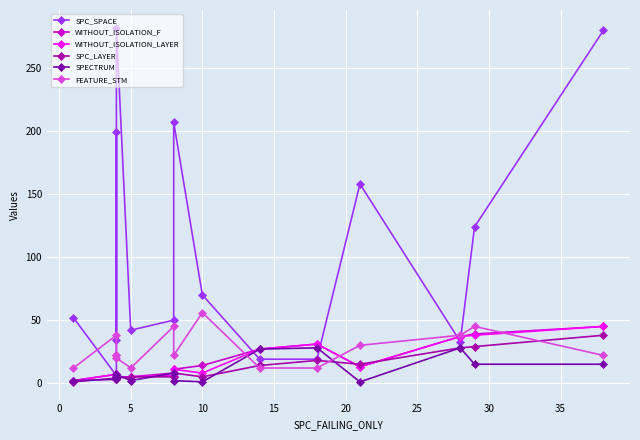

Which series has the widest spread of values?

SPC_SPACE